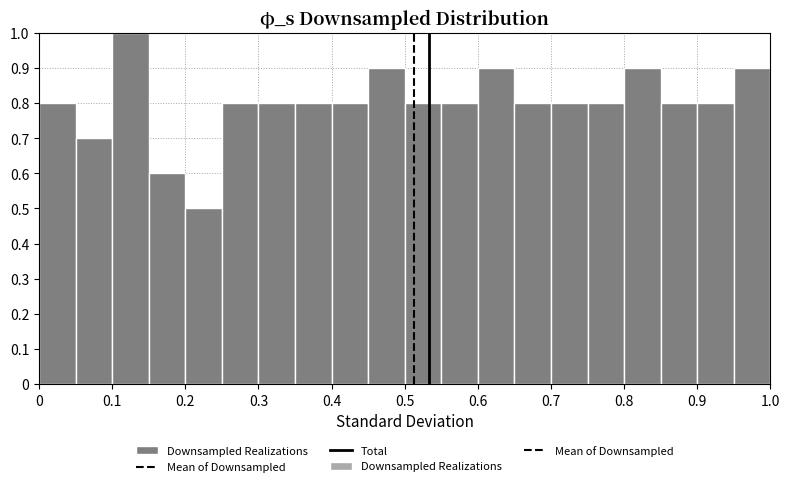

How tall is the bar that spans 0.60 to 0.65 on the x-axis? The values are not printed on the chart, so give them approximately, as read against the axis.

0.9